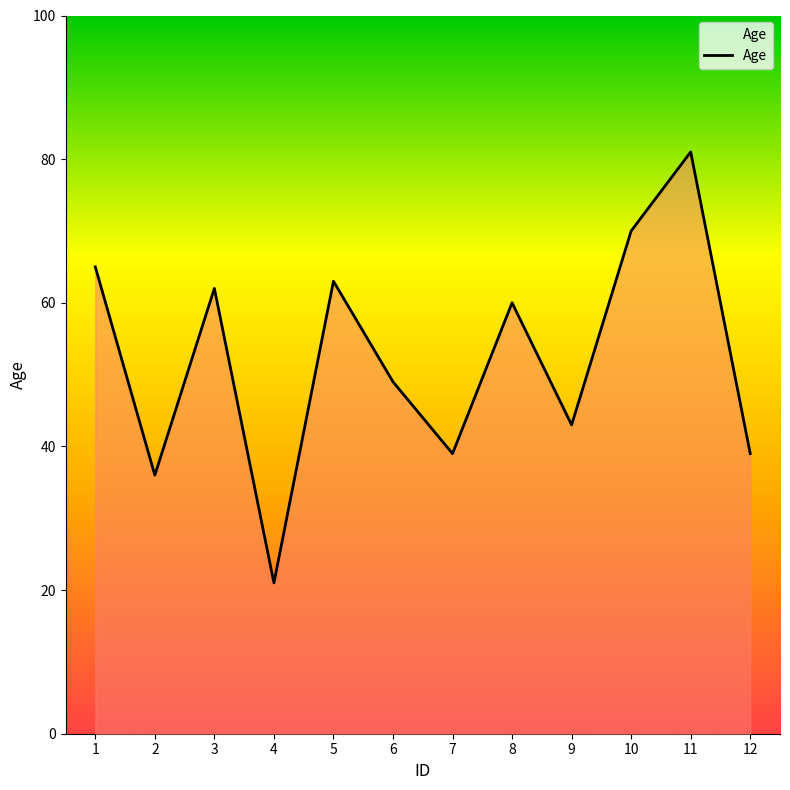

Where is the data nearest to the value 51?

6